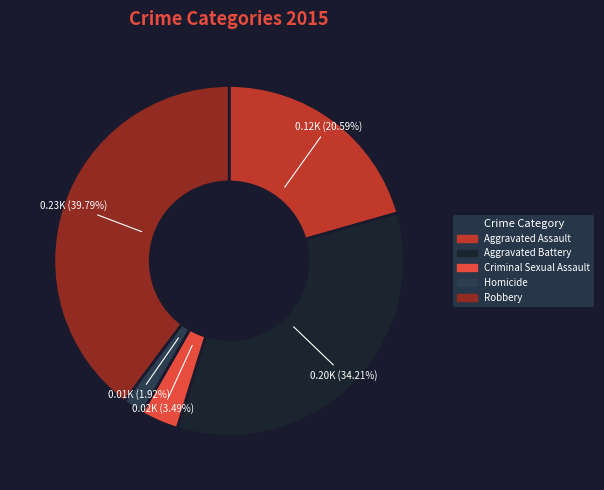

True or false: Aggravated Assault accounts for 21% of the total.

True